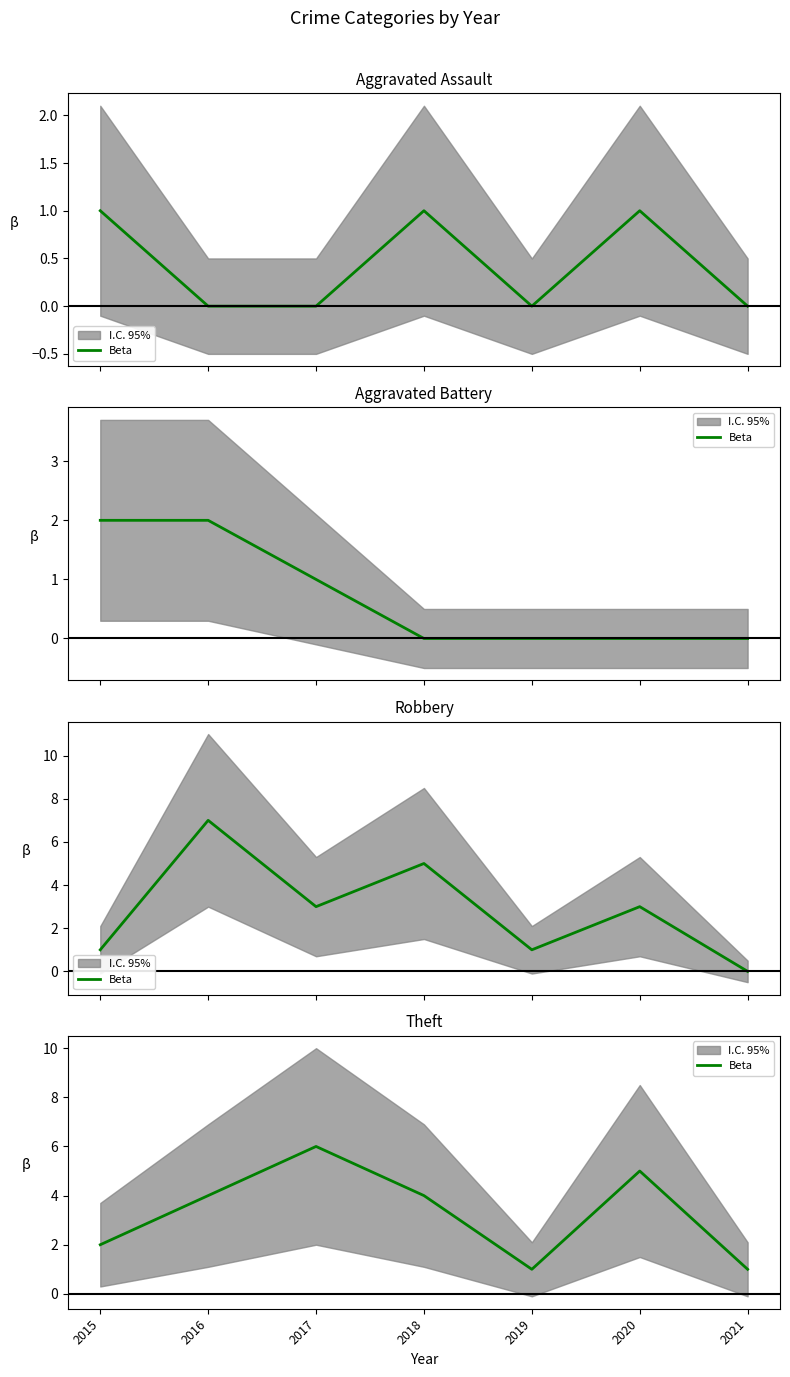

What is the sum of the values at 2019 and 2020?

6